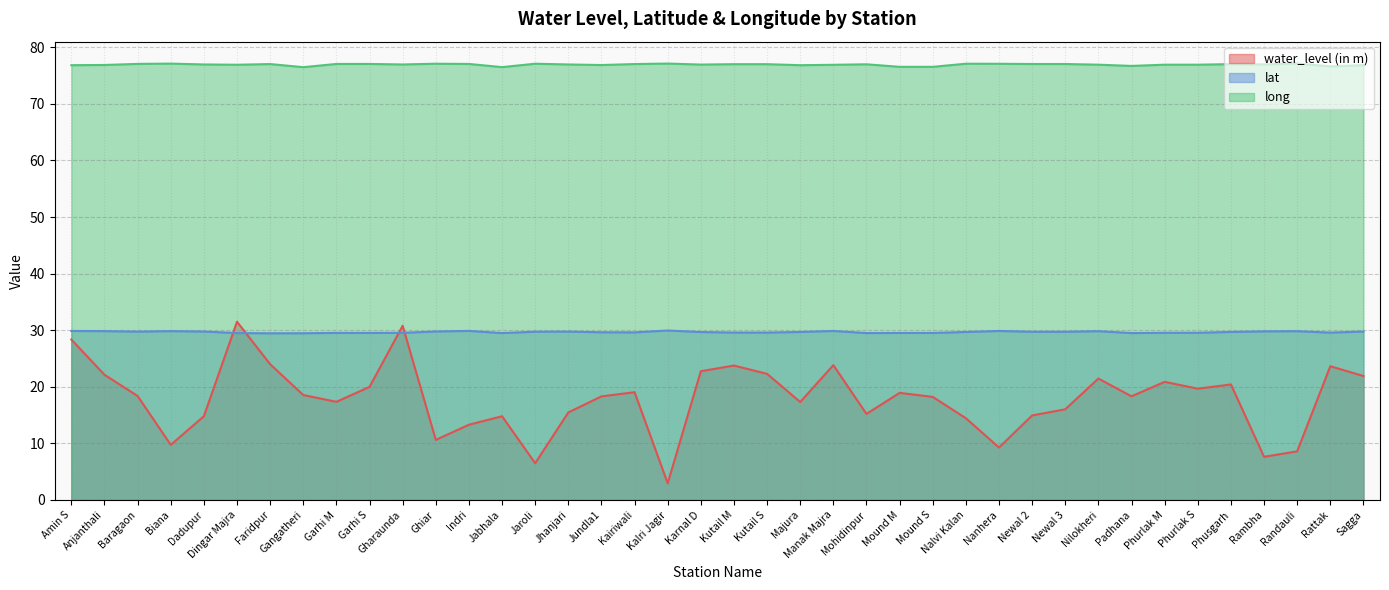

In water_level (in m), how many points are lower than both neighbors (excluding endpoints)?

11